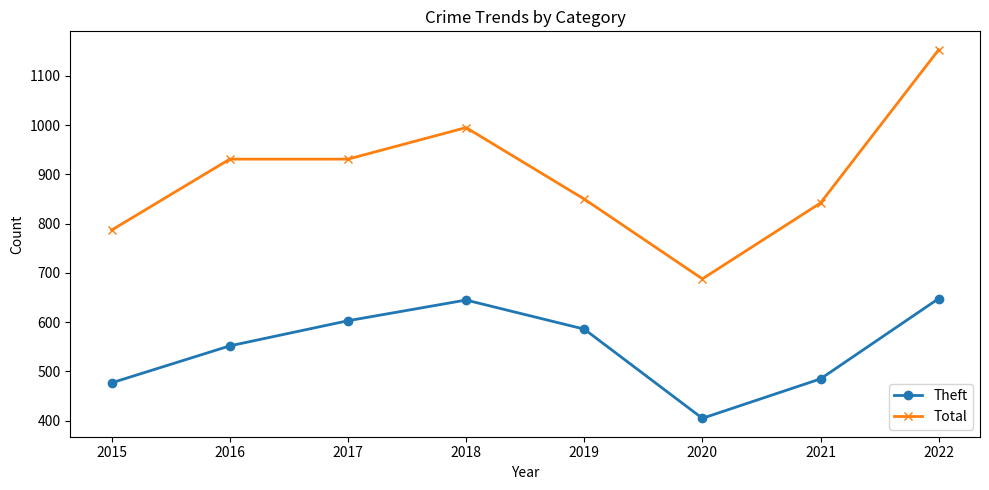

Is the value of Theft at 2018 greater than the value of Total at 2020?

No